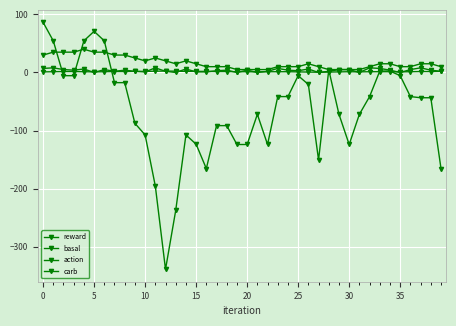

Is this an area chart (filled region under the line)?

No